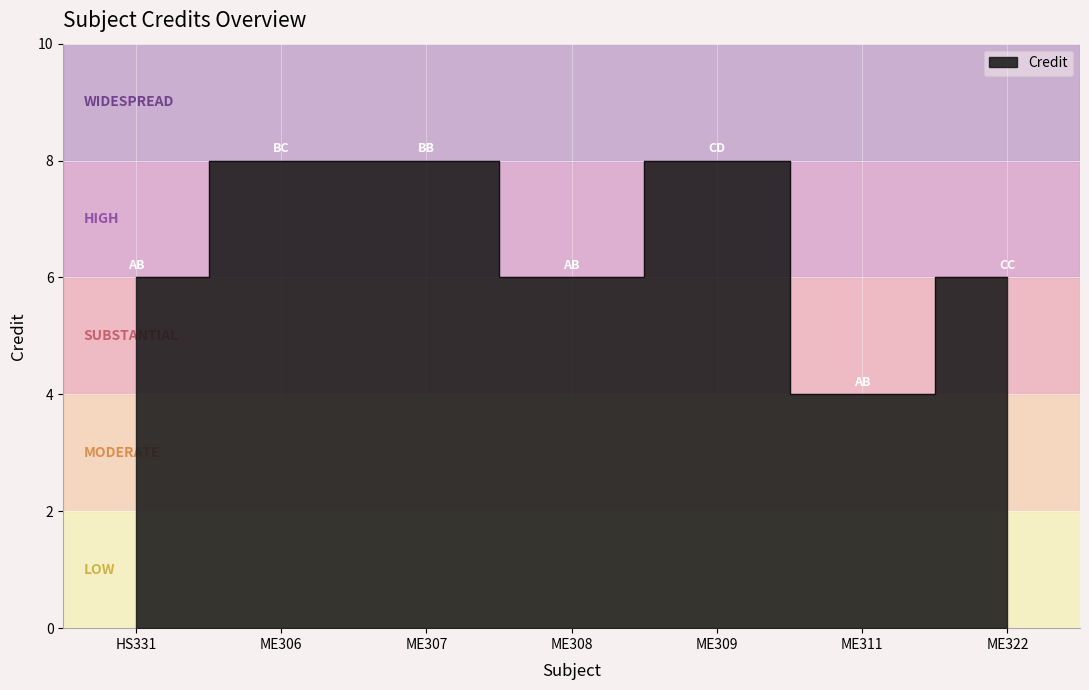

List the labels in order of value, smallest first.

ME311, HS331, ME308, ME322, ME306, ME307, ME309